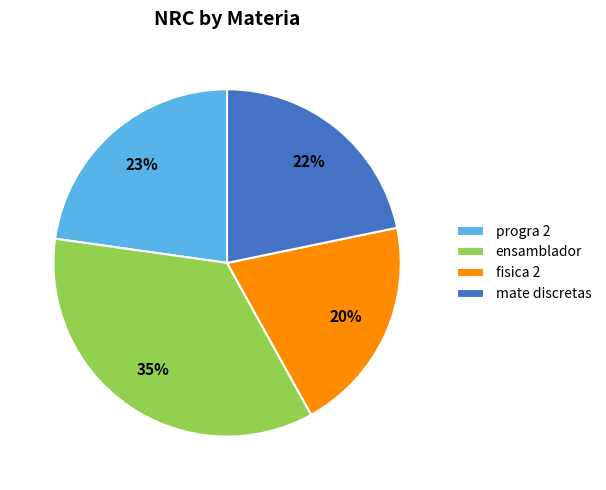

Which category has the biggest portion of the pie?

ensamblador